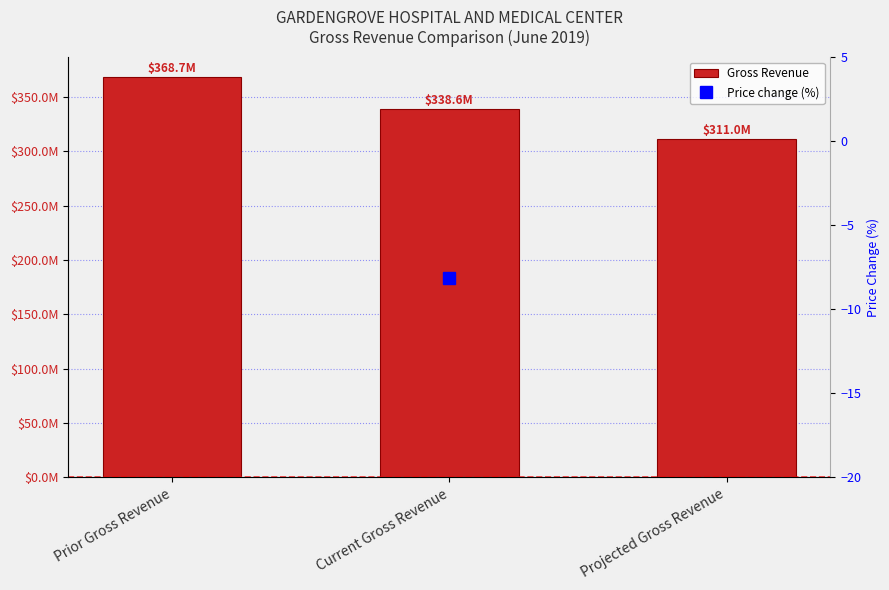

Rank the categories by value from highest to lowest.

Prior Gross Revenue, Current Gross Revenue, Projected Gross Revenue